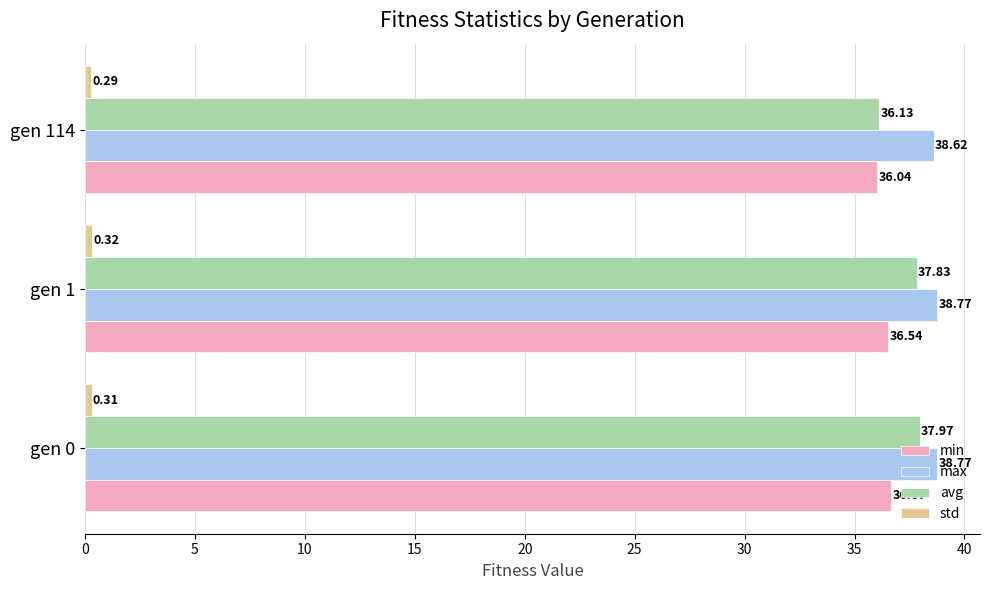

What is the difference between the maximum and minimum values in the min series?

0.6